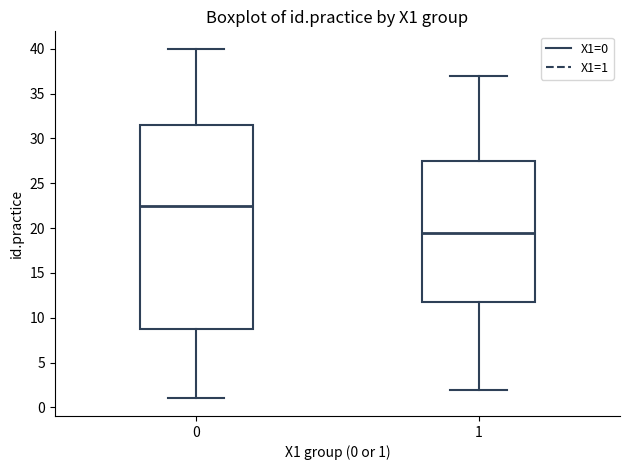

Reading left to right, read every box against the y-axis: the position of its median line, the range the box covers, and the ends of its whiskers. The values are not printed on the chart, so give them approximately, as read against the axis.

0: median 22.5, box 9.0 to 31.5, whiskers 1.0 to 40.0
1: median 19.5, box 12.0 to 27.5, whiskers 2.0 to 37.0